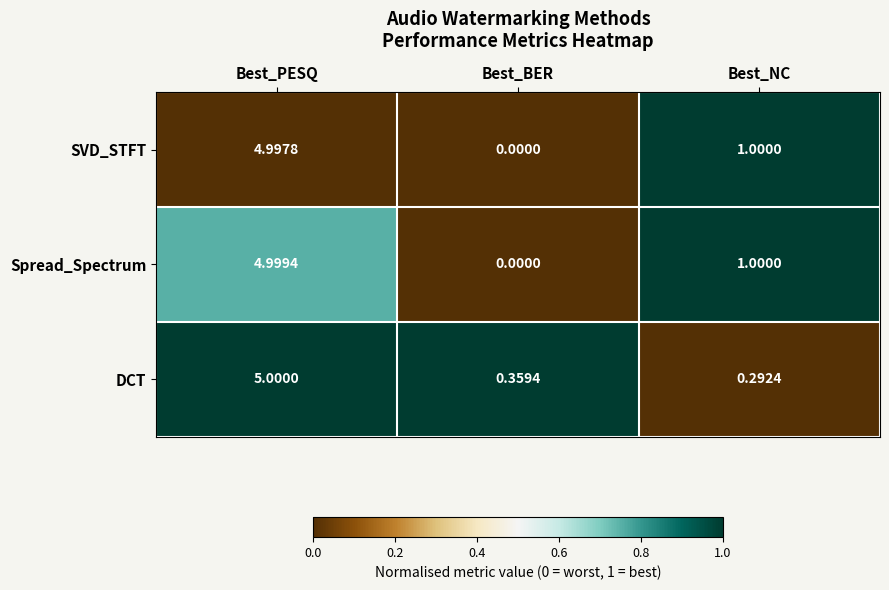

Rank the series by their maximum value, from highest to lowest.

DCT, Spread_Spectrum, SVD_STFT